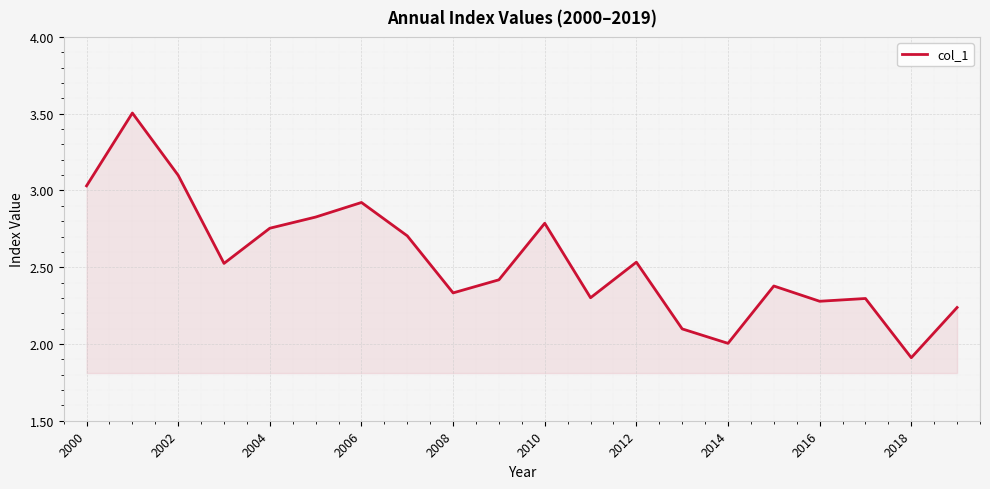

What is the greatest value displayed?

3.5